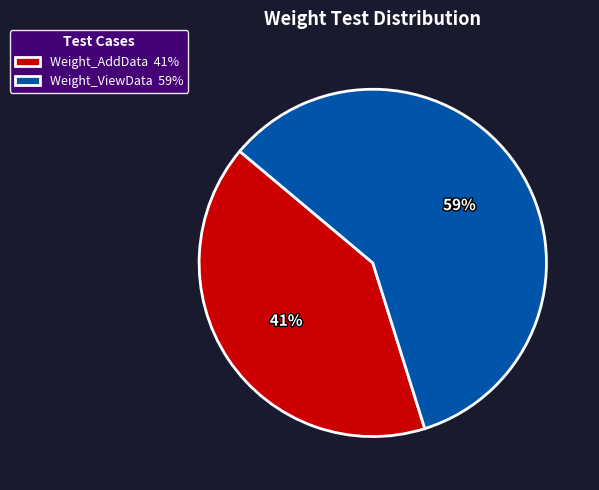

Which has a higher value, Weight_ViewData or Weight_AddData?

Weight_ViewData